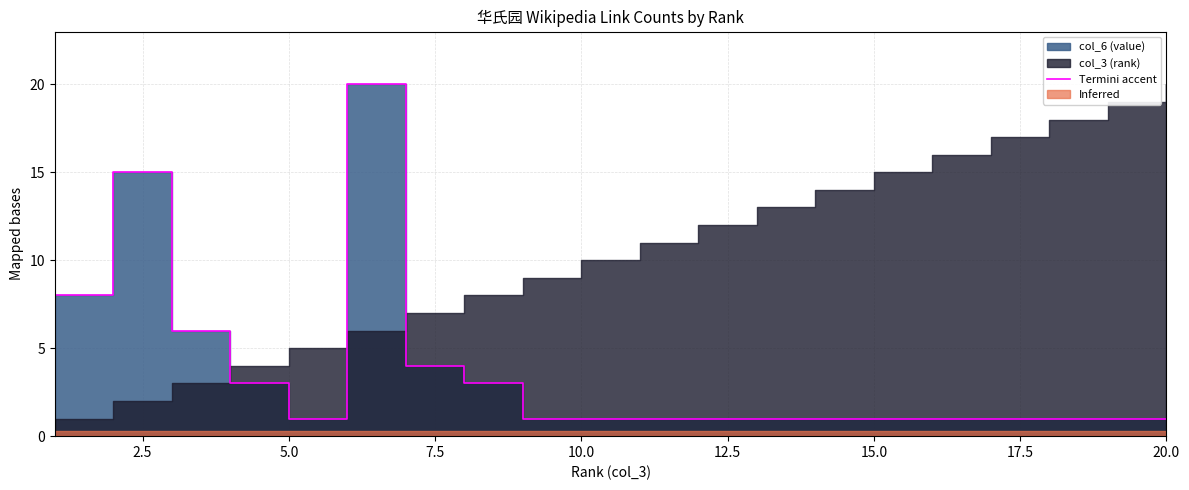

How many points are higher than both their immediate neighbors (excluding endpoints)?

2